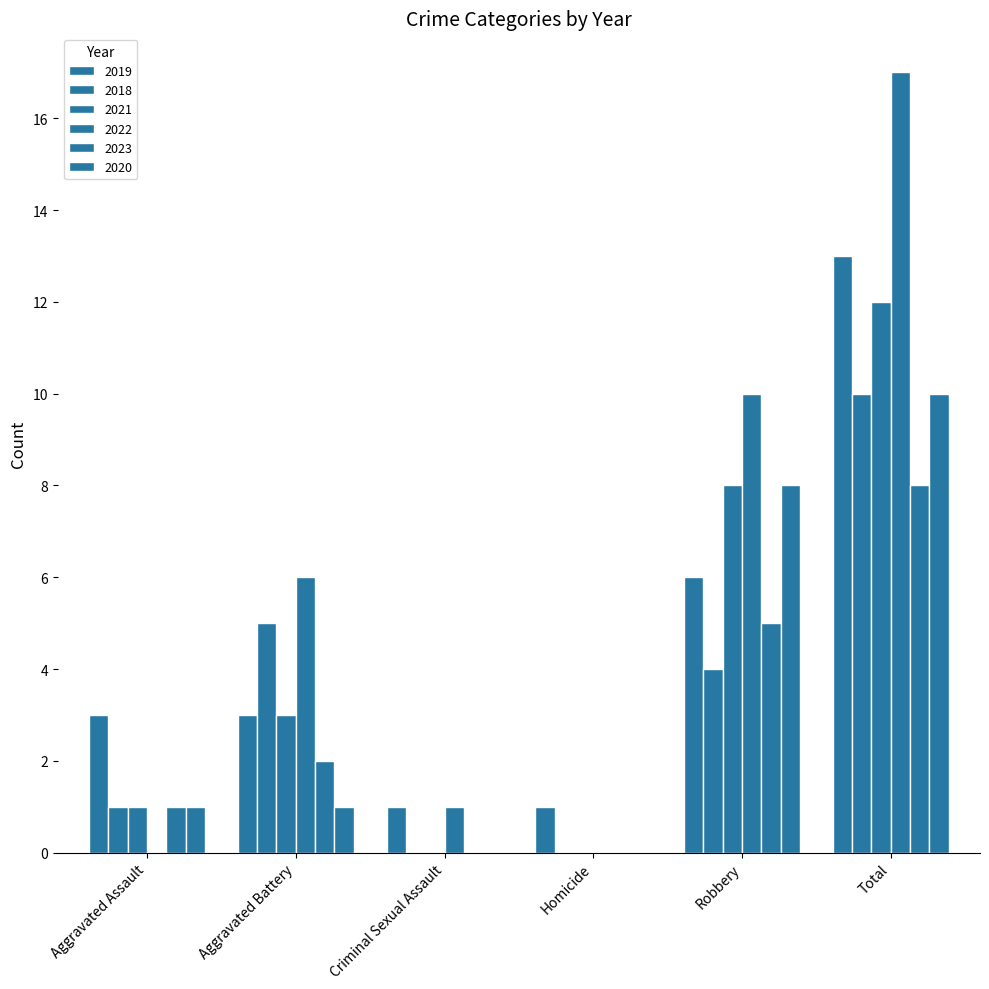

Are the bars grouped side by side (vs. stacked)?

Yes